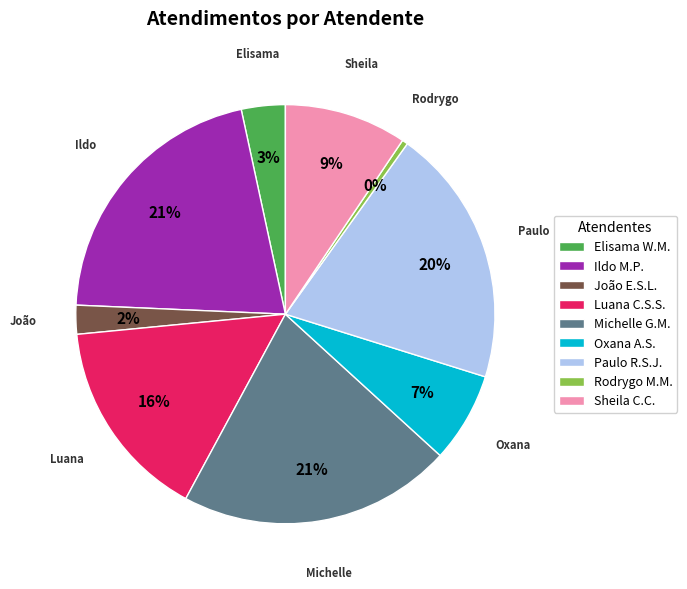

Which has a higher value, Elisama W.M. or Rodrygo M.M.?

Elisama W.M.